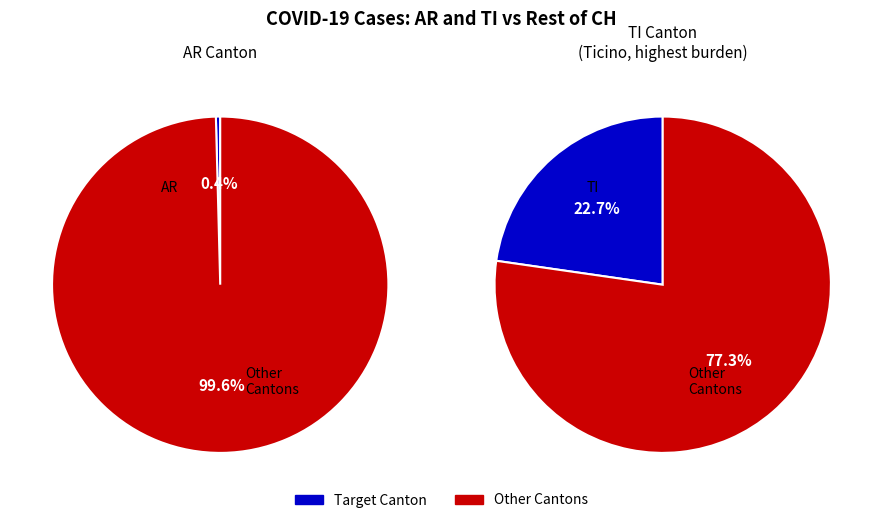

To the nearest percent, what is the average slice percentage?

50%